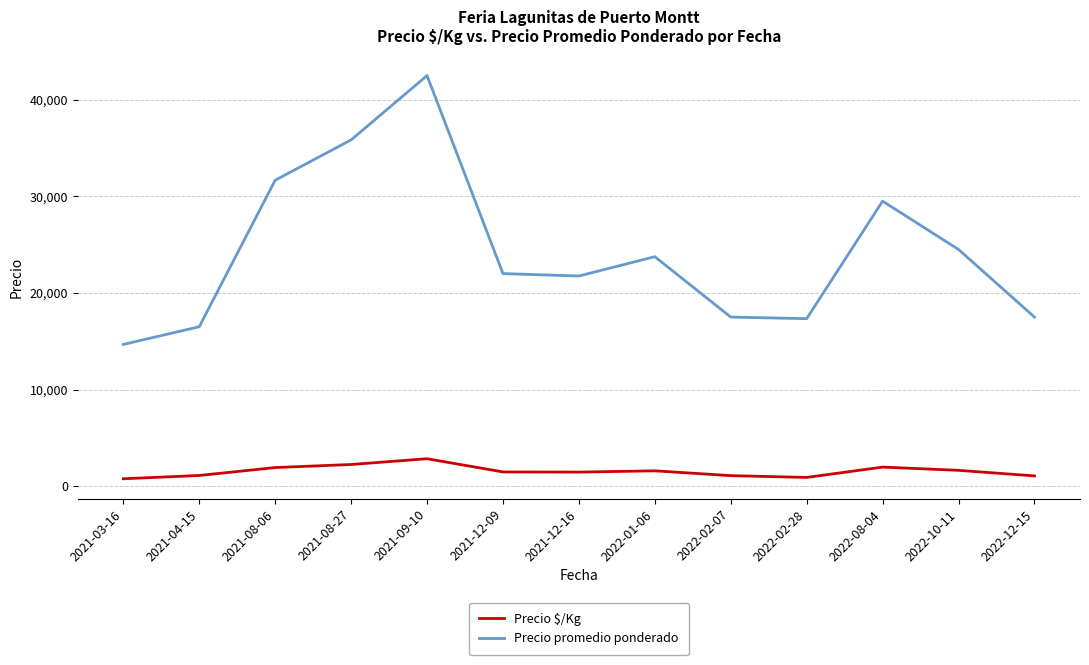

What is the total value across all series at 2021-08-27?

38079.0